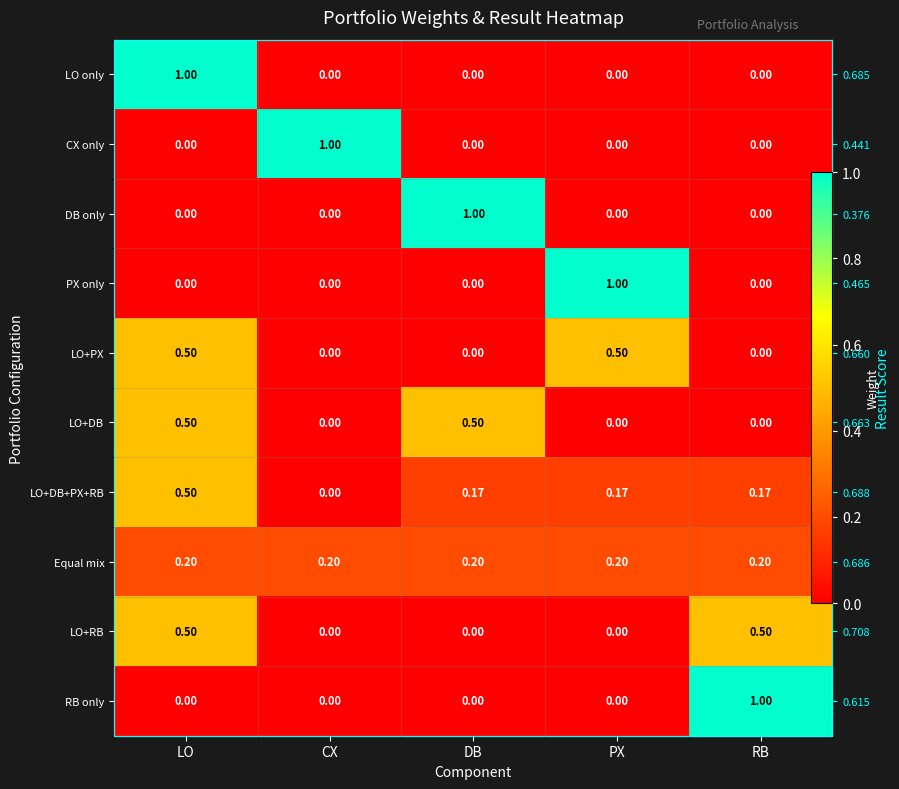

Which has a higher value, CX or RB?

CX